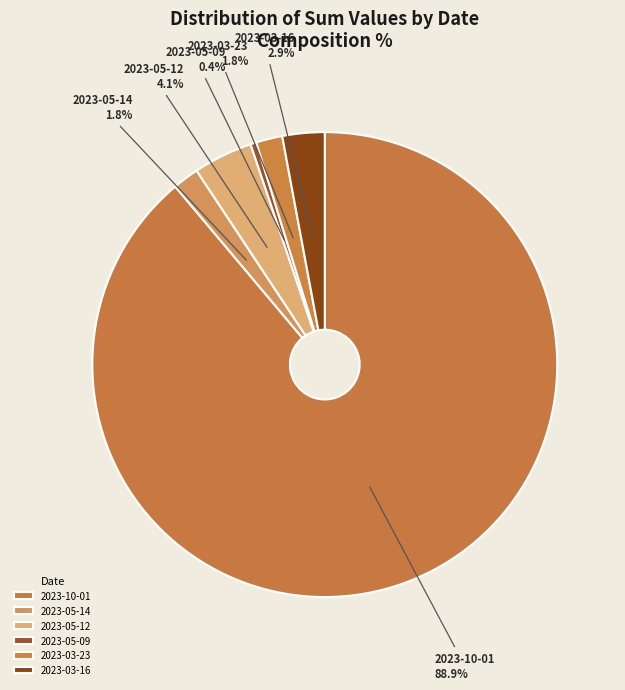

To the nearest percent, what is the combined percentage of 2023-03-16 and 2023-10-01?

92%